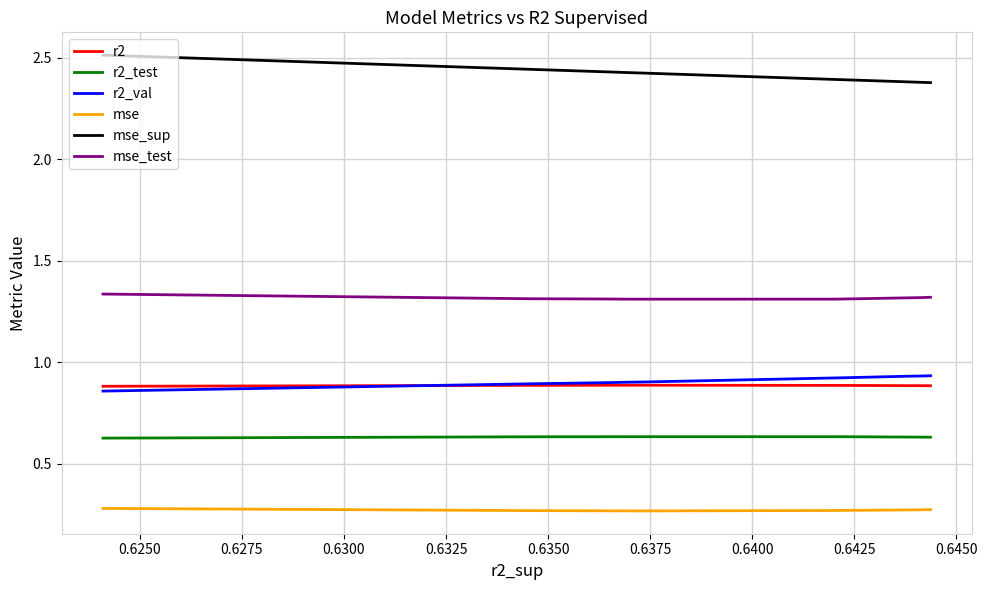

Which series has the largest range (max minus min)?

mse_sup